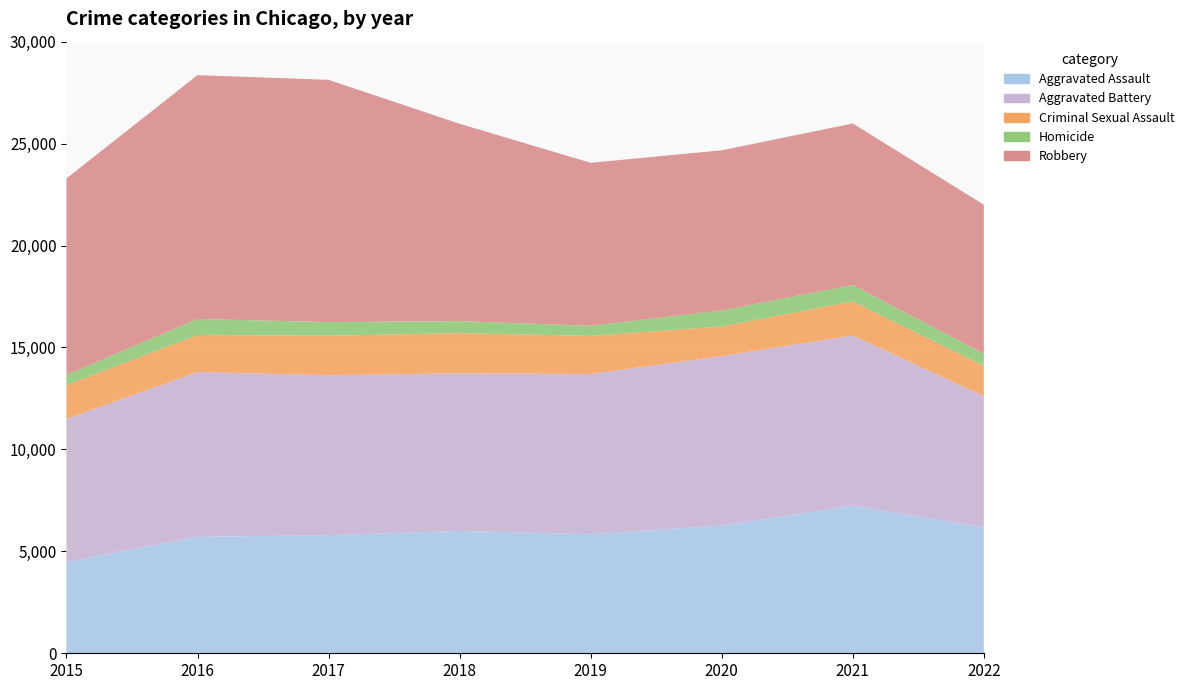

Rank the series by their maximum value, from highest to lowest.

Robbery, Aggravated Battery, Aggravated Assault, Criminal Sexual Assault, Homicide